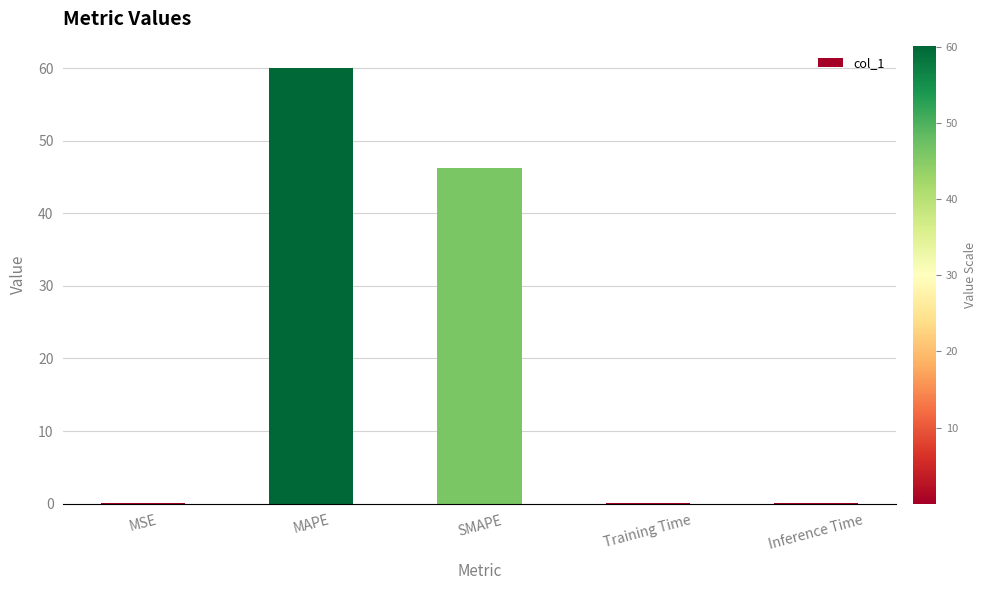

Which category has the highest value across all series?

MAPE